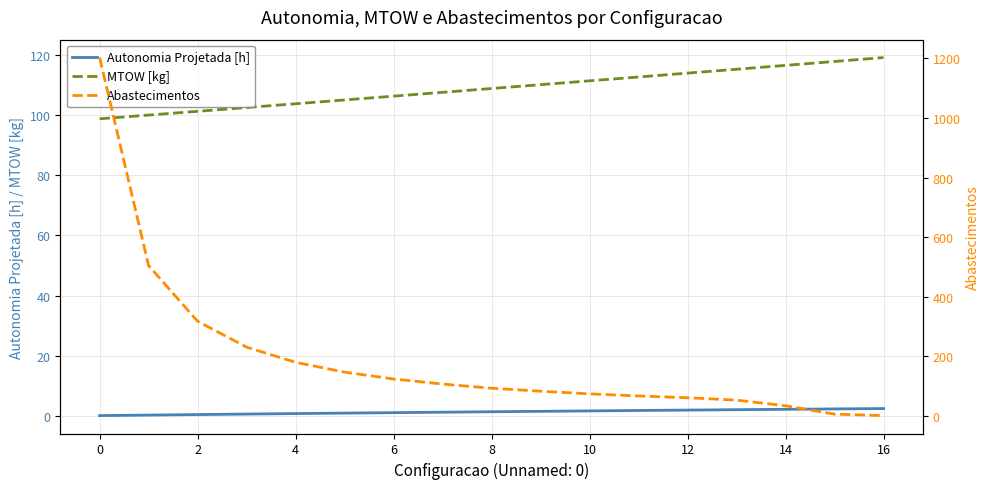

What is the maximum value shown in the chart?

1203.0